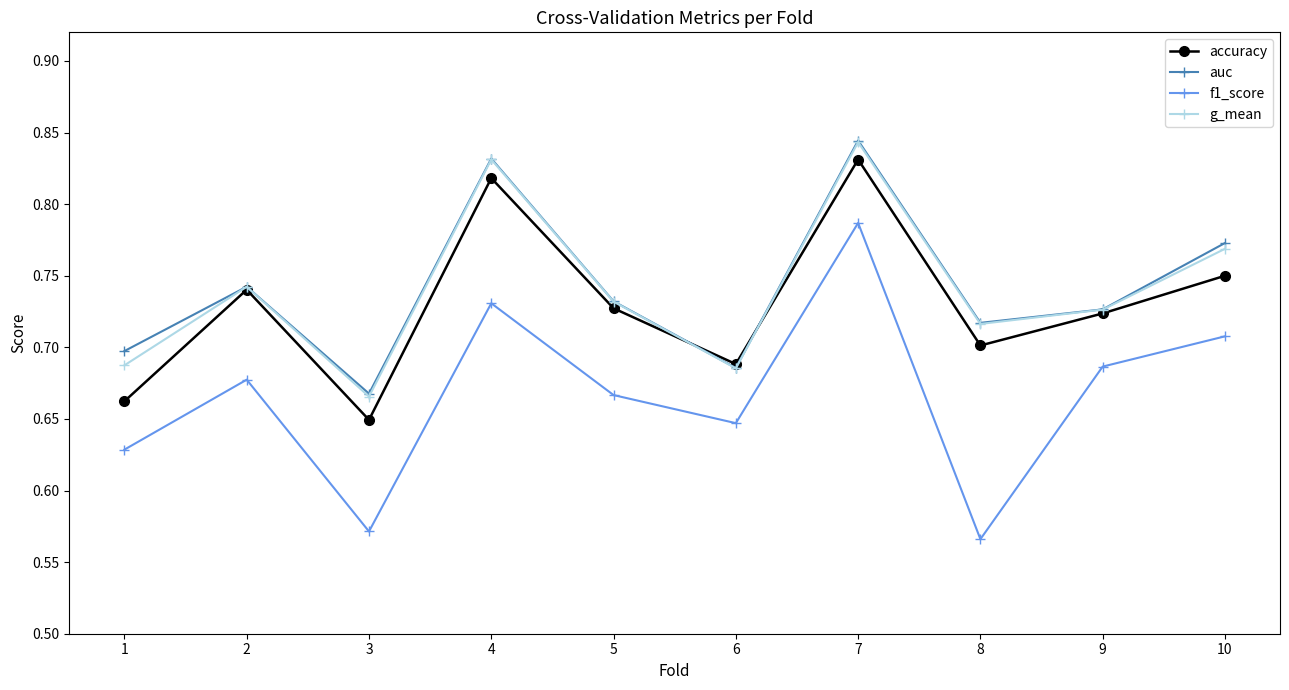

What is the difference between the highest and lowest values at 1?

0.1